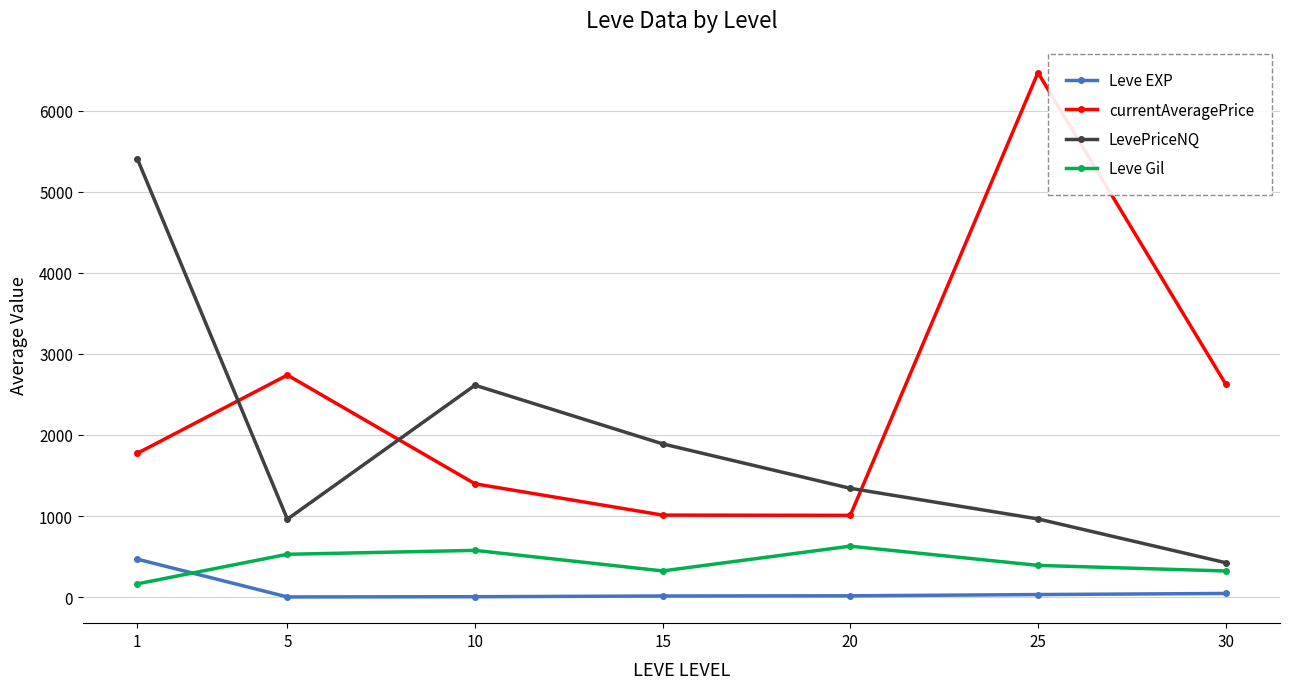

What is the minimum value shown in the chart?

2.3